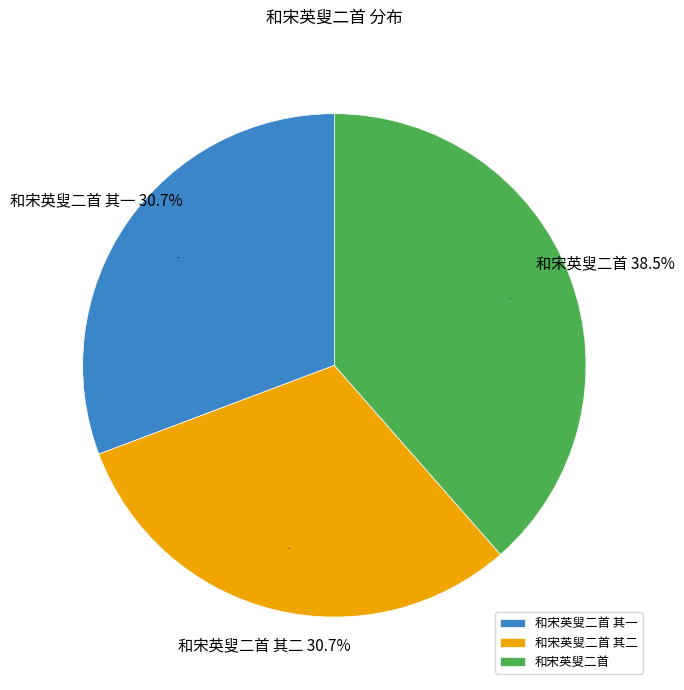

True or false: 和宋英叟二首 其一 accounts for 39% of the total.

False